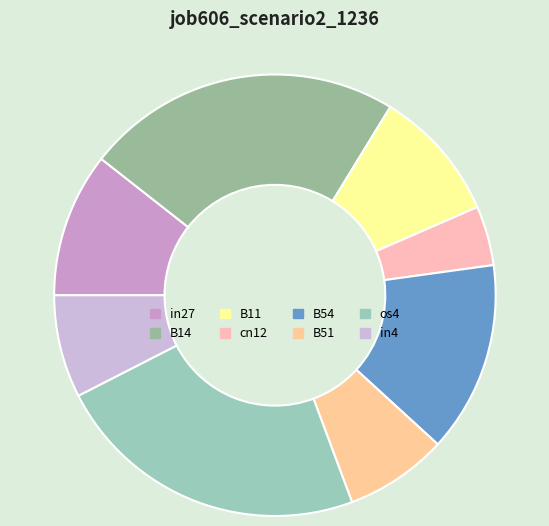

To the nearest percent, what portion does B51 represent?

8%